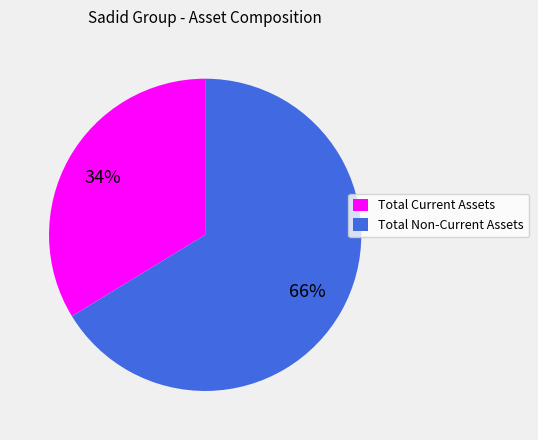

The Total Non-Current Assets slice represents 79% of the pie. True or false?

False